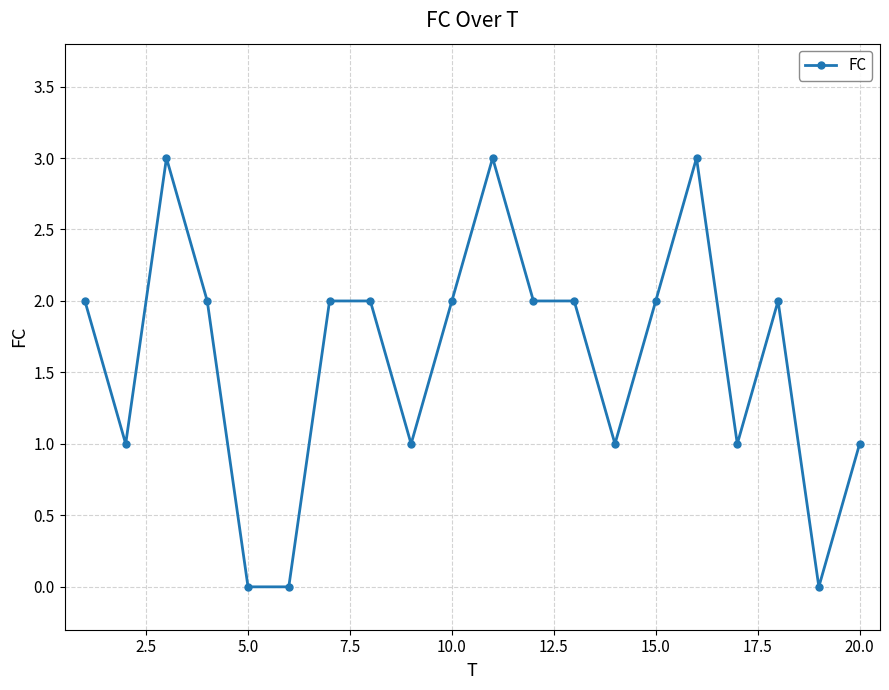

What is the difference between the maximum and minimum values?

3